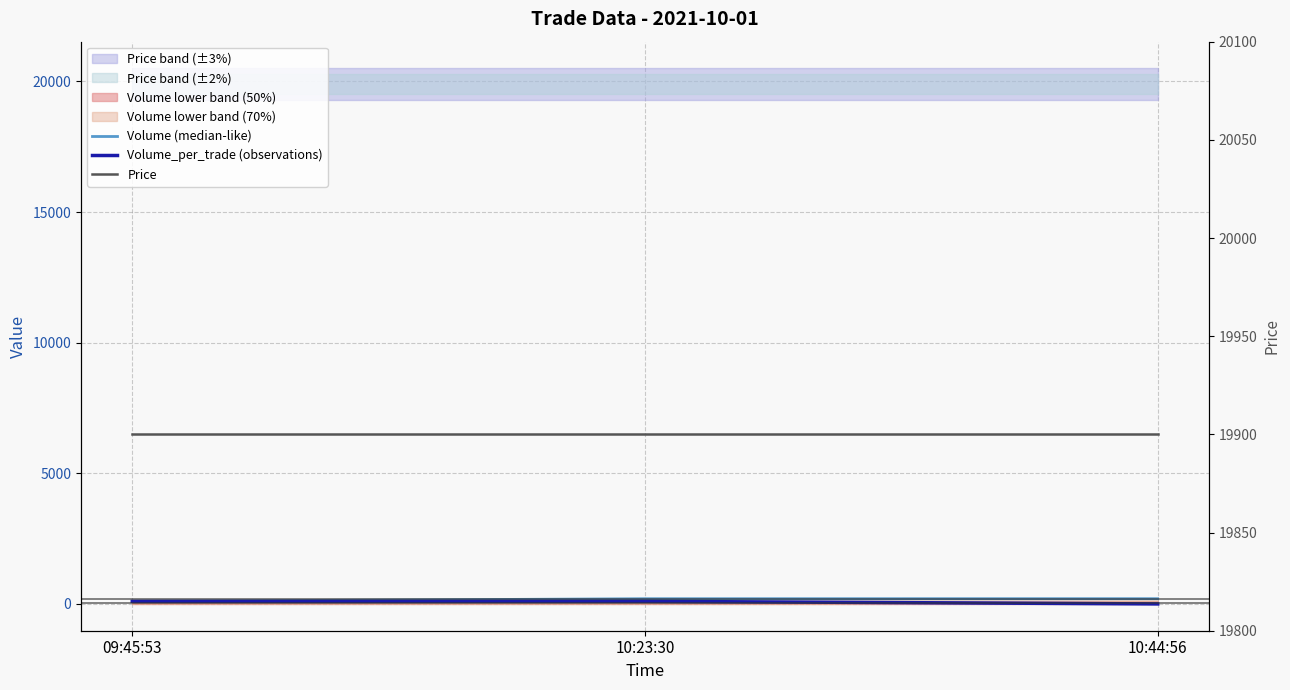

The value of Price at 10:44:56 is 10769. True or false?

False